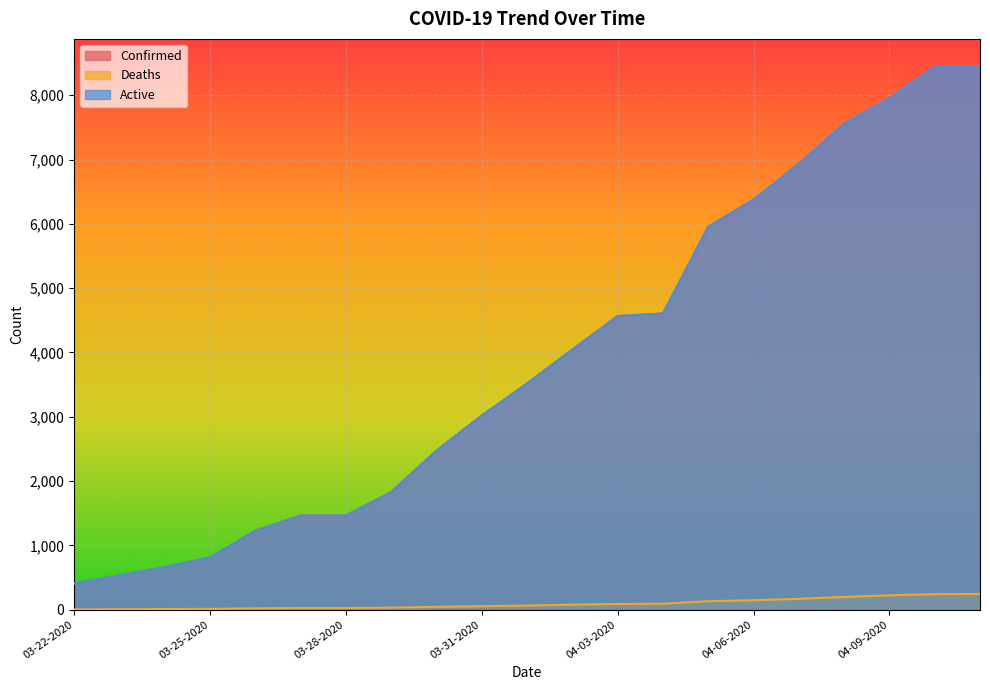

Which label corresponds to the largest value in the chart?

04-11-2020